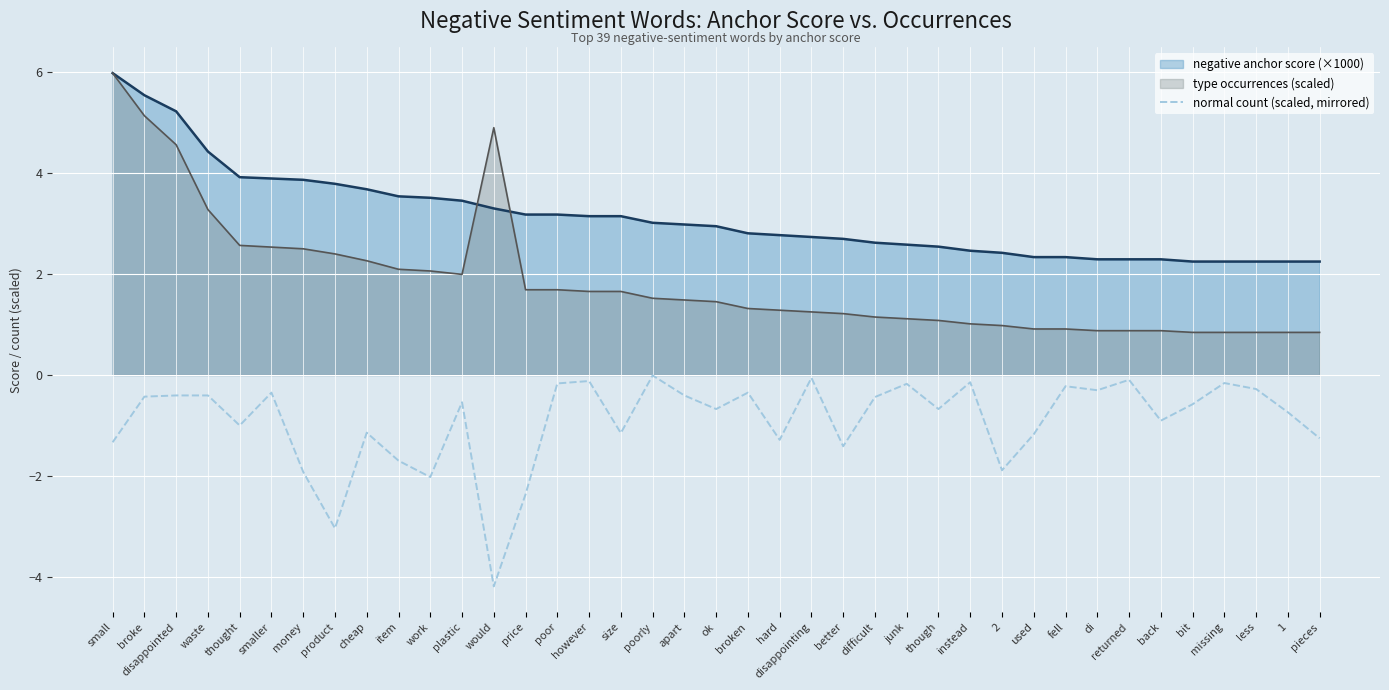

True or false: there are more than 0 points higher than both neighbors.

True